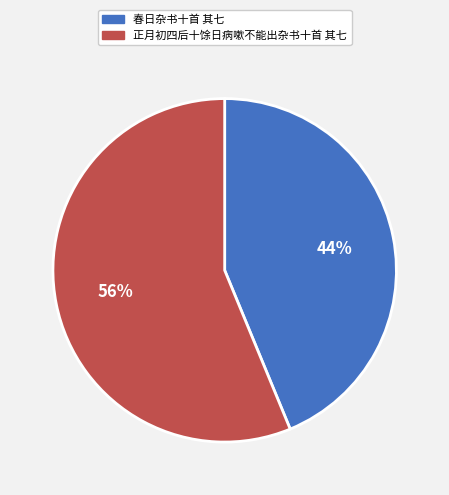

To the nearest percent, what portion does 春日杂书十首 其七 represent?

44%